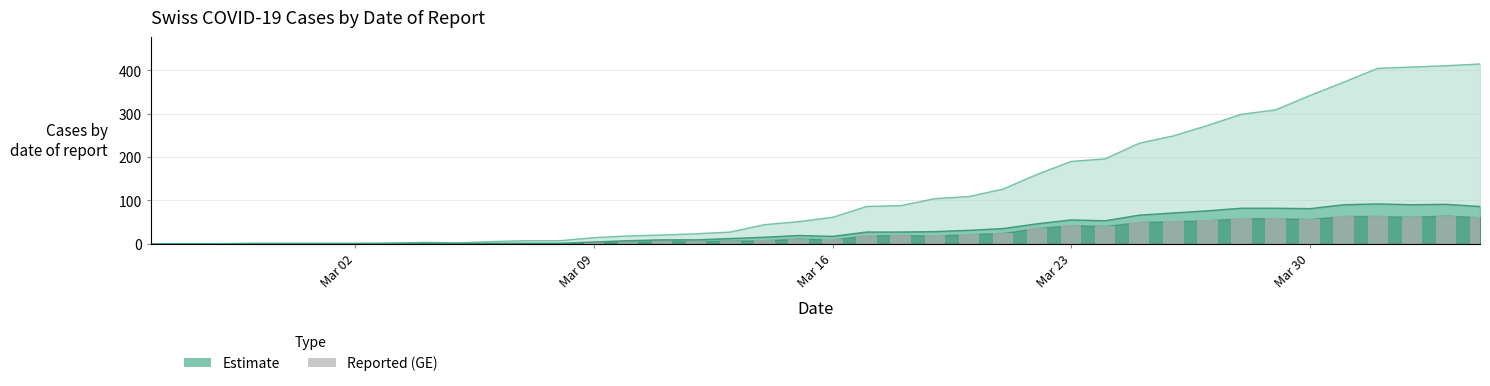

Does the chart contain any negative values?

No